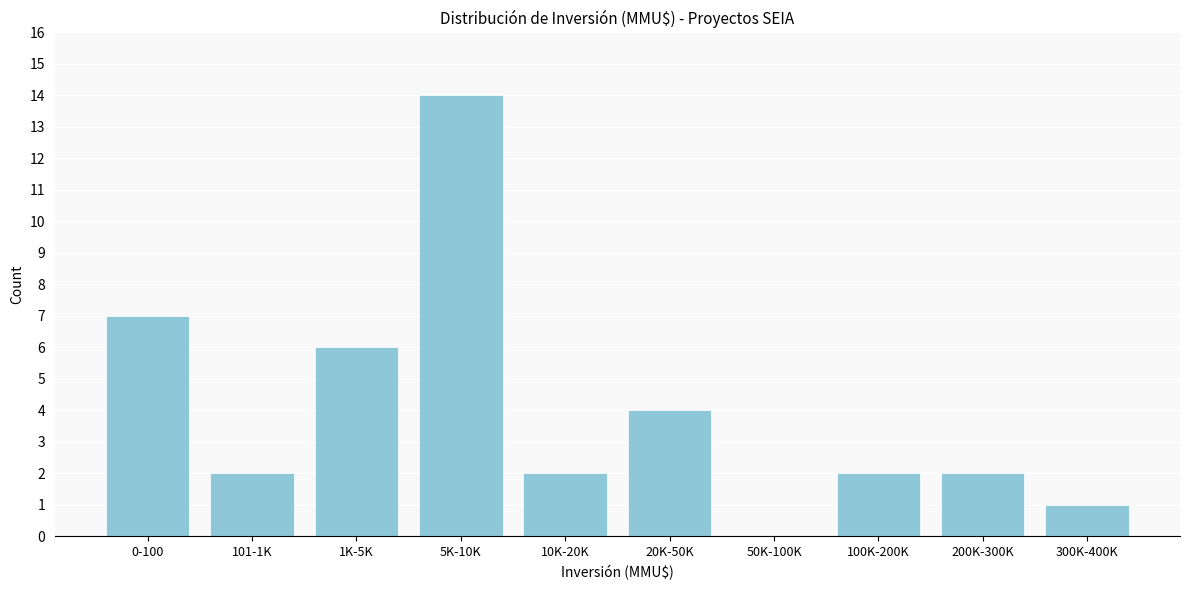

Reading left to right, extract all data points from this chart.

0-100=7	101-1K=2	1K-5K=6	5K-10K=14	10K-20K=2	20K-50K=4	50K-100K=0	100K-200K=2	200K-300K=2	300K-400K=1